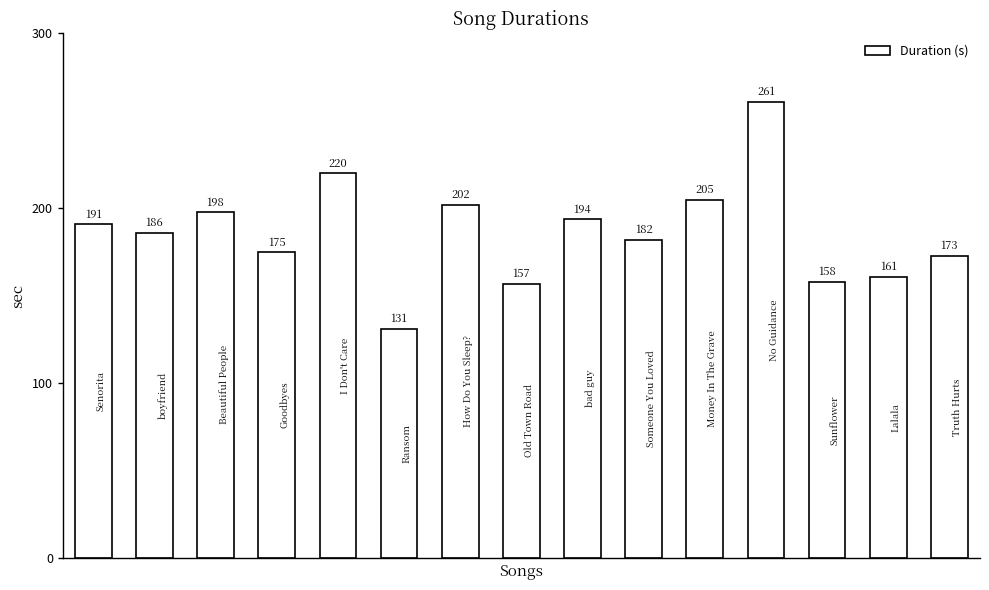

What is the greatest value displayed?

261